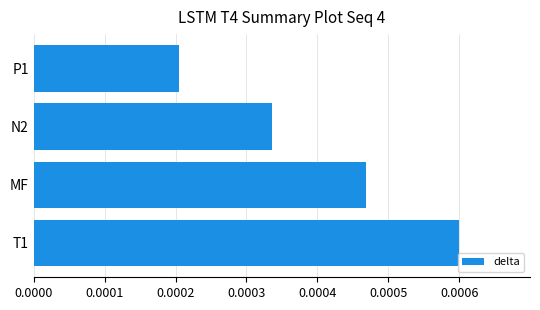

List the labels in order of value, smallest first.

P1, N2, MF, T1